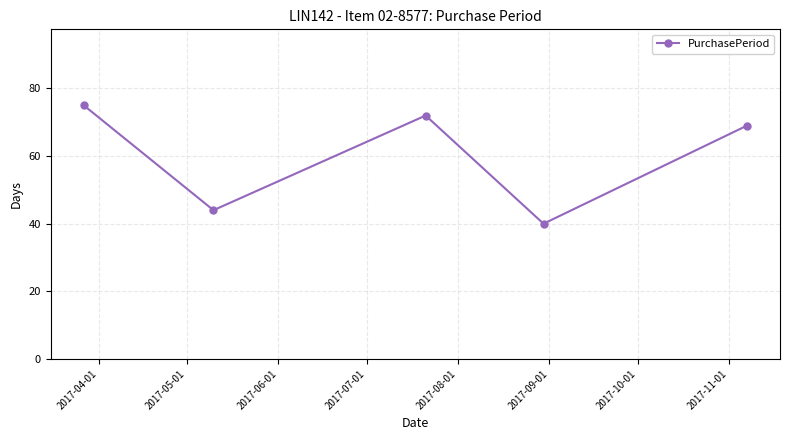

What is the value of the 1st point from the left?

75